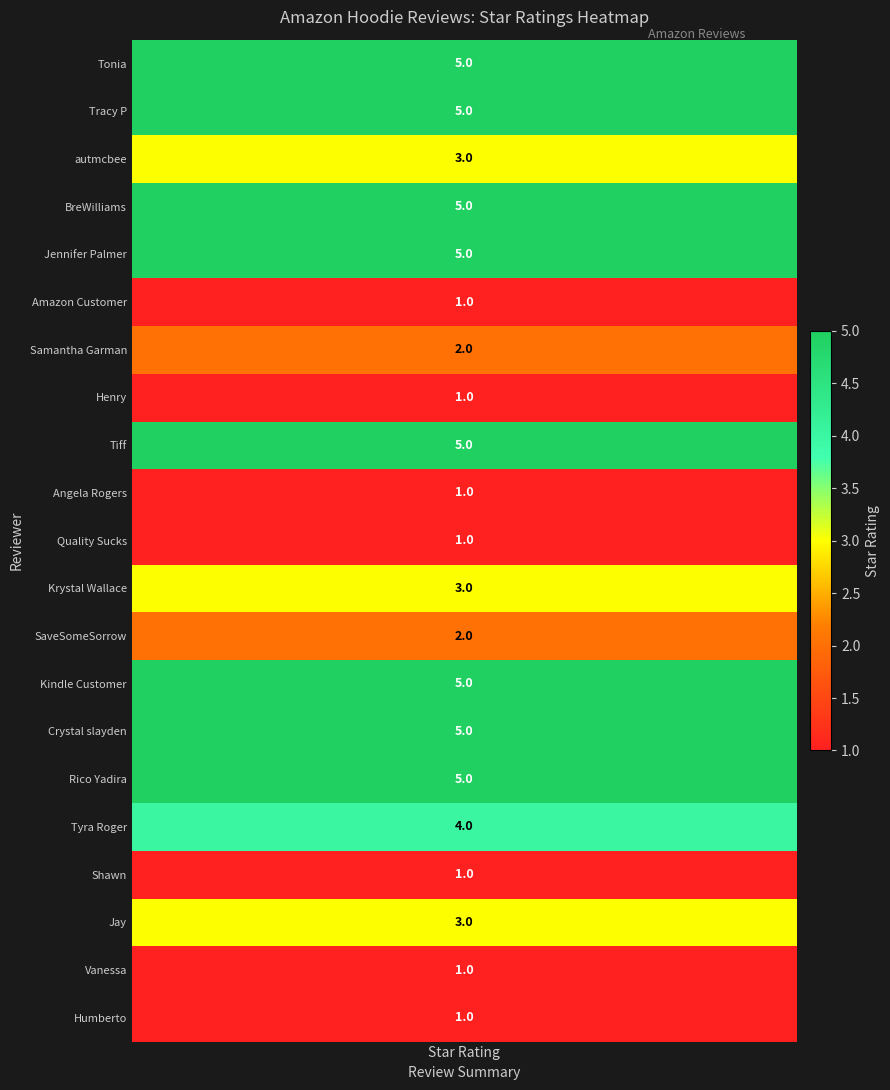

What is the sum of all values?

64